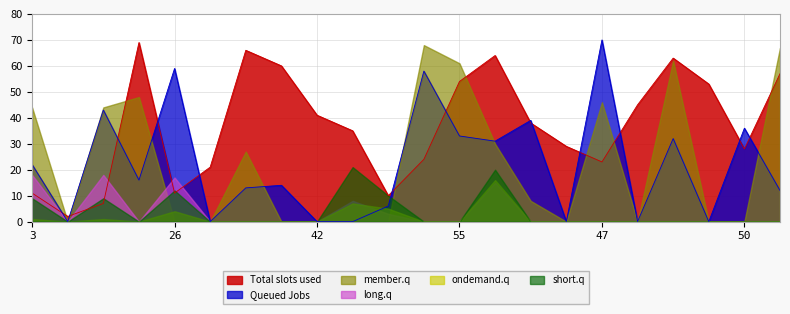

At which category is the sum across all series the highest?

65